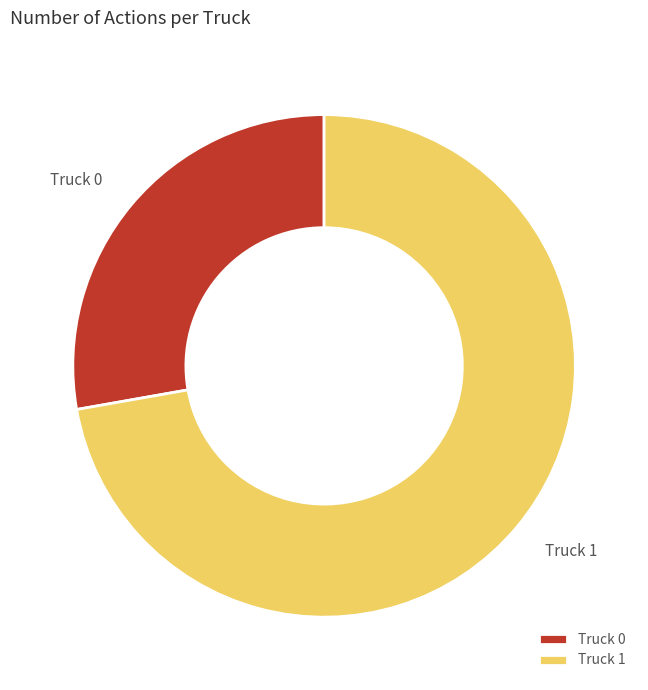

Which category has the smallest portion of the pie?

Truck 0